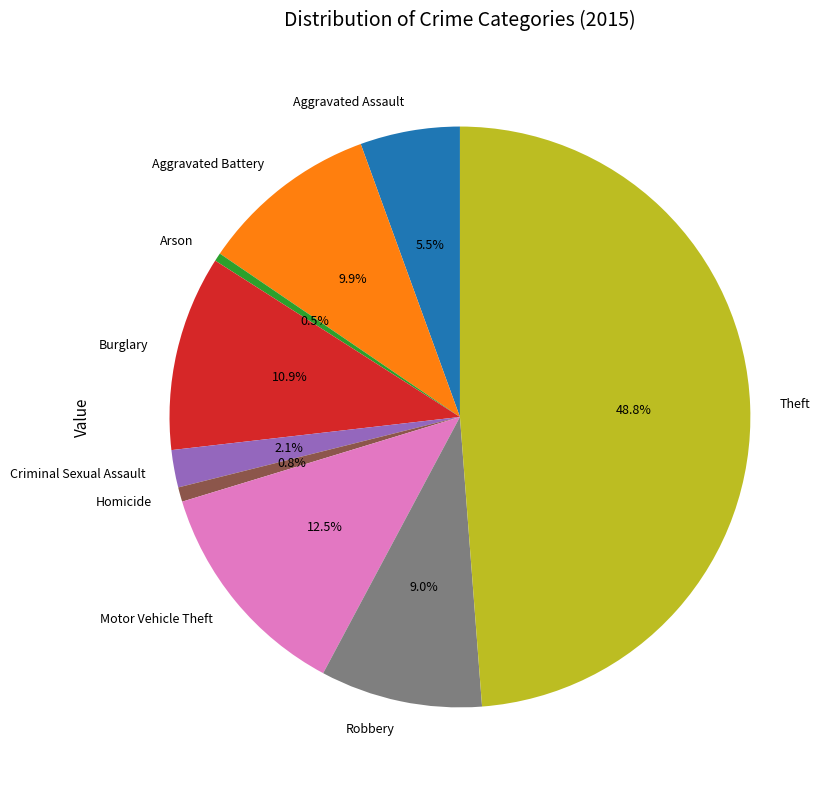

Which category has the biggest portion of the pie?

Theft